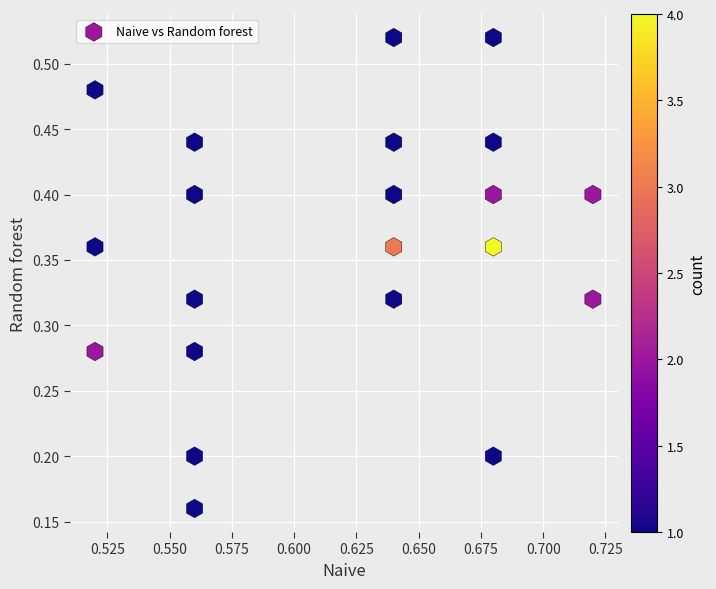

How many points are shown in the scatter plot?

21